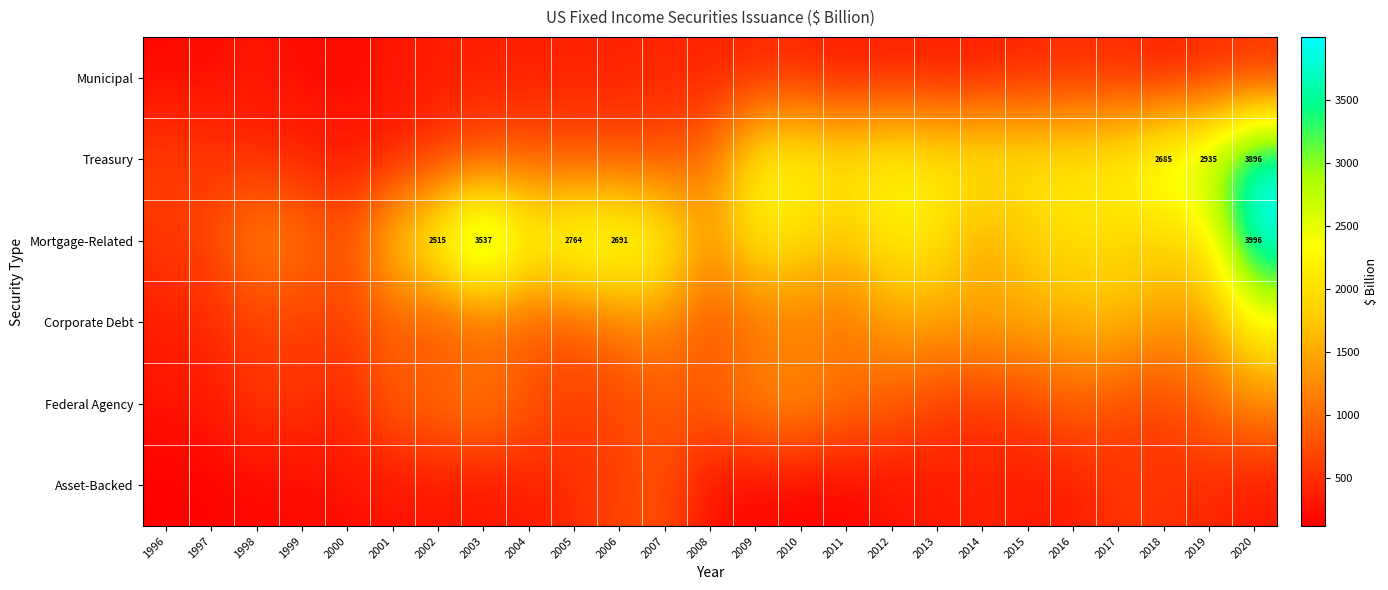

The Federal Agency series shows 1219.5 at 2003. True or false?

True